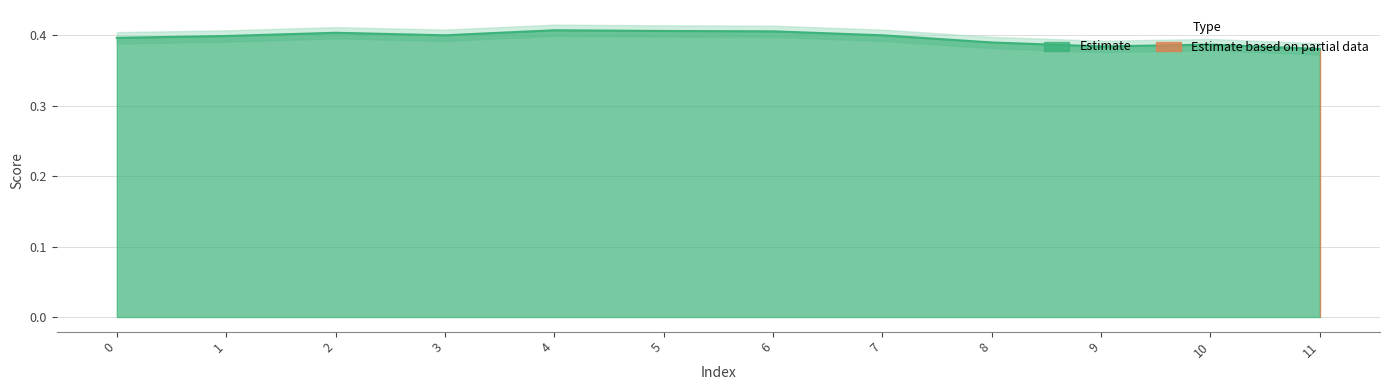

What is the maximum value shown in the chart?

0.4